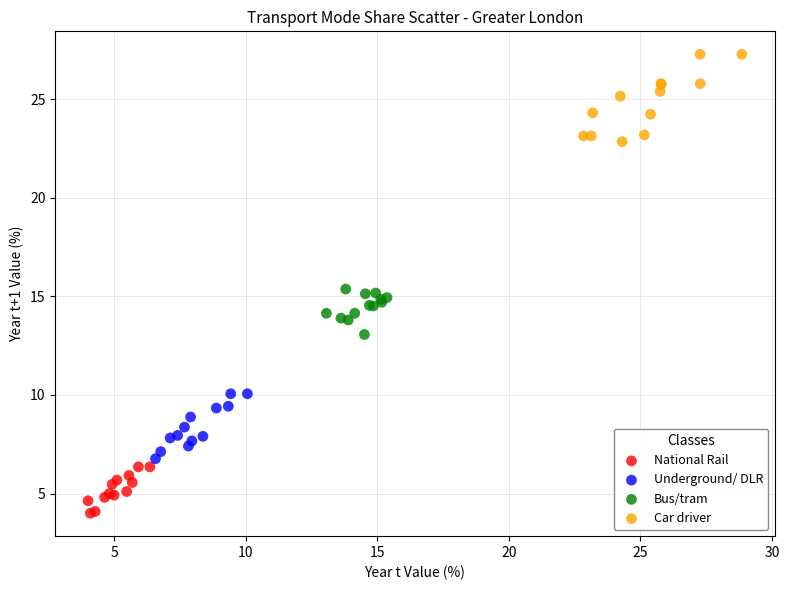

Which series reaches the maximum Y coordinate?

Car driver